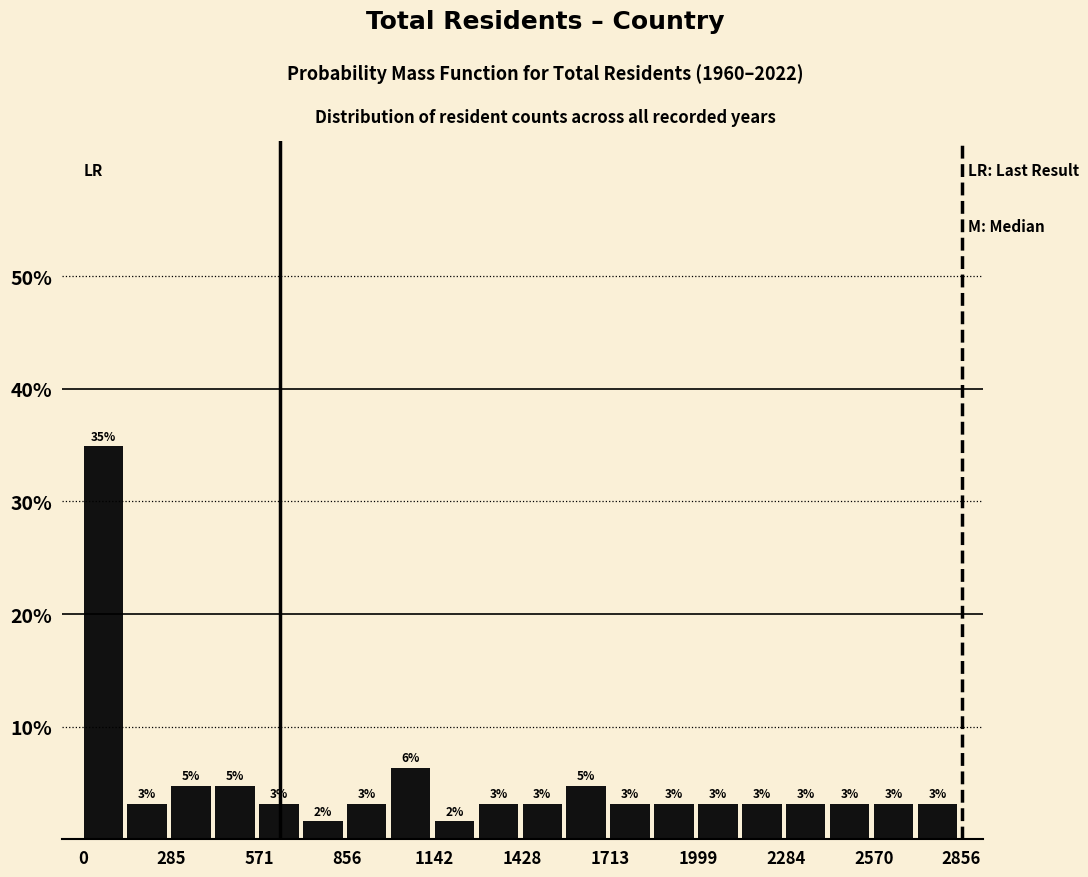

Around what value on the x-axis is the tallest bar? Give the approximate position of its centre, as read against the axis.

50